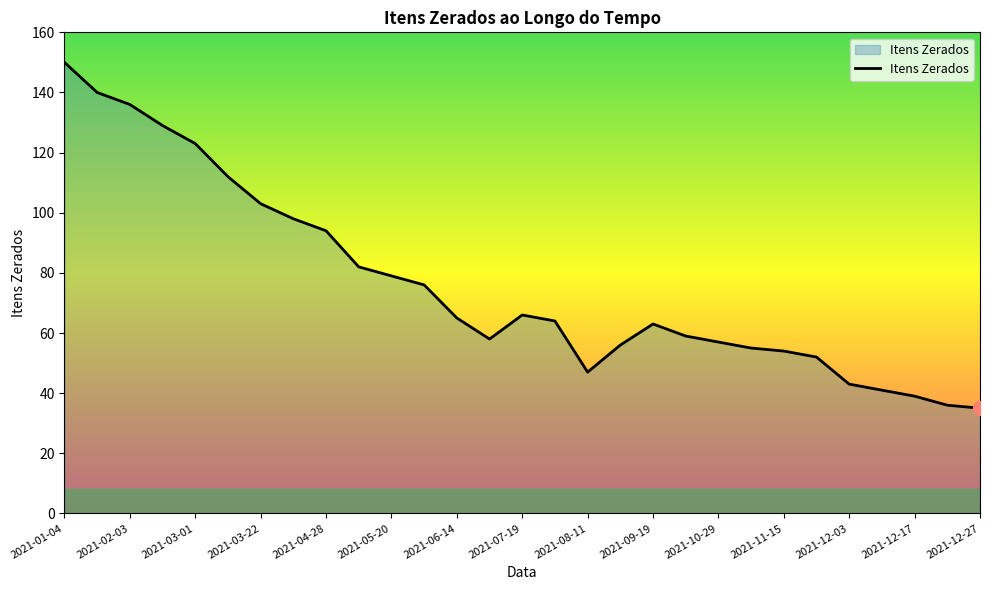

What is the difference between the maximum and minimum values?

115